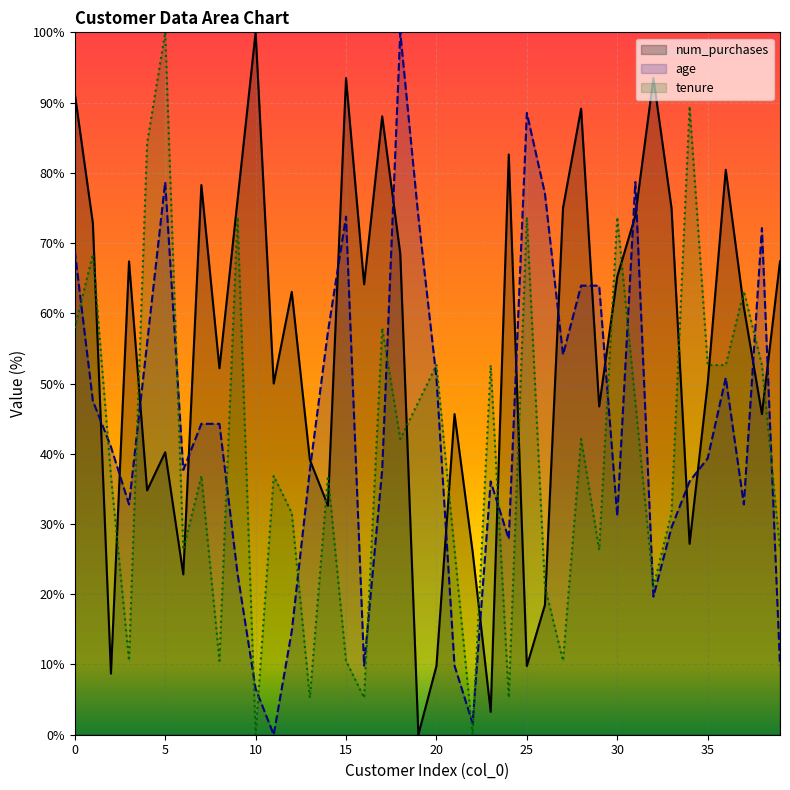

After their last crossing, which series has the higher values: tenure or age?

tenure